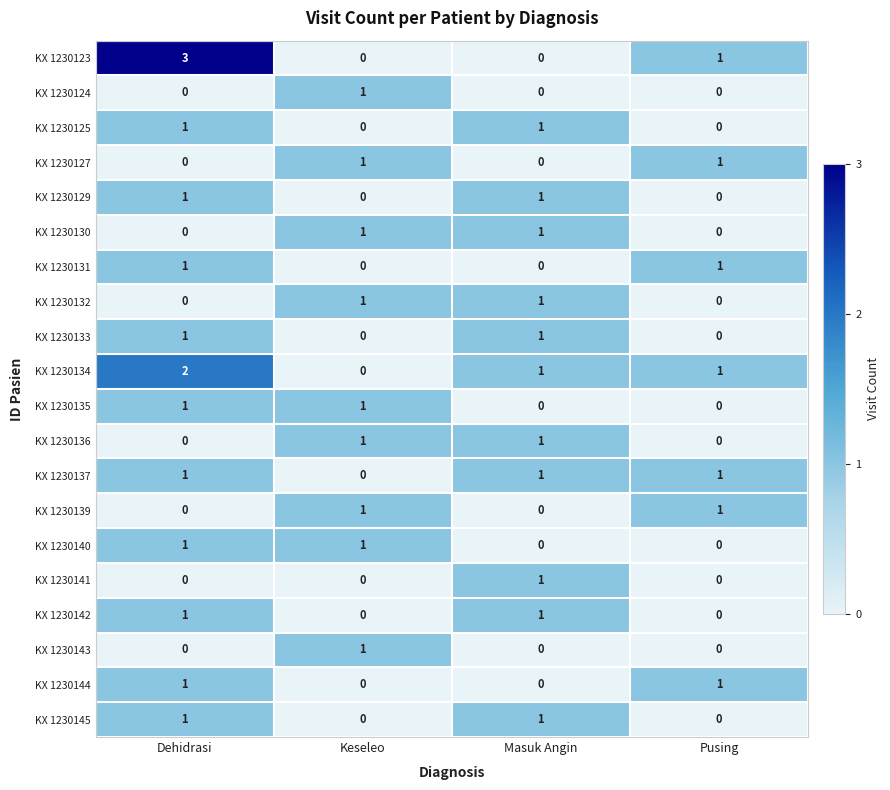

What is the greatest value displayed?

3